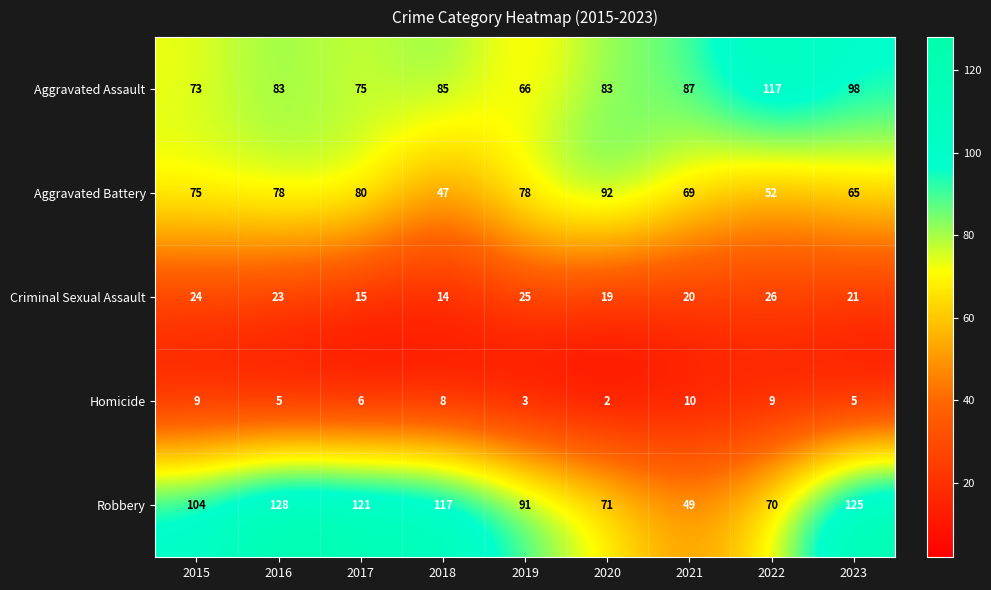

At how many categories does at least one series exceed 23?

9